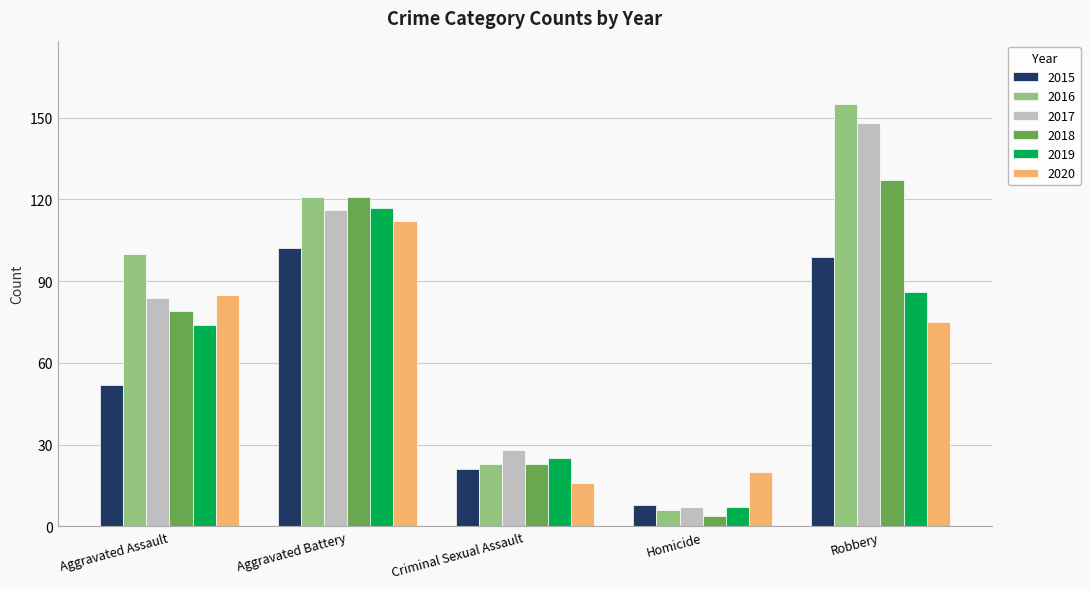

List the series in order of their peak value, highest first.

2016, 2017, 2018, 2019, 2020, 2015